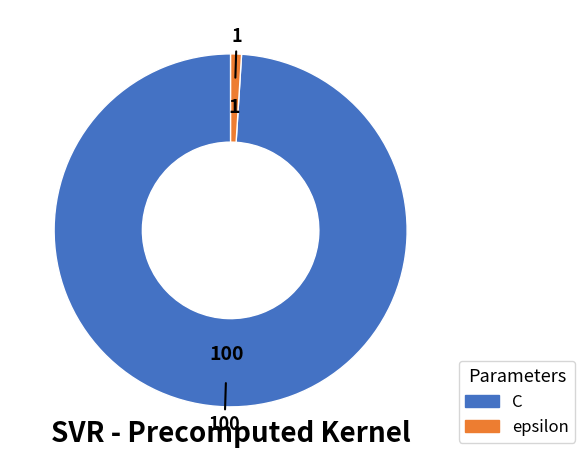

Combined, do epsilon and C account for over 50%?

Yes